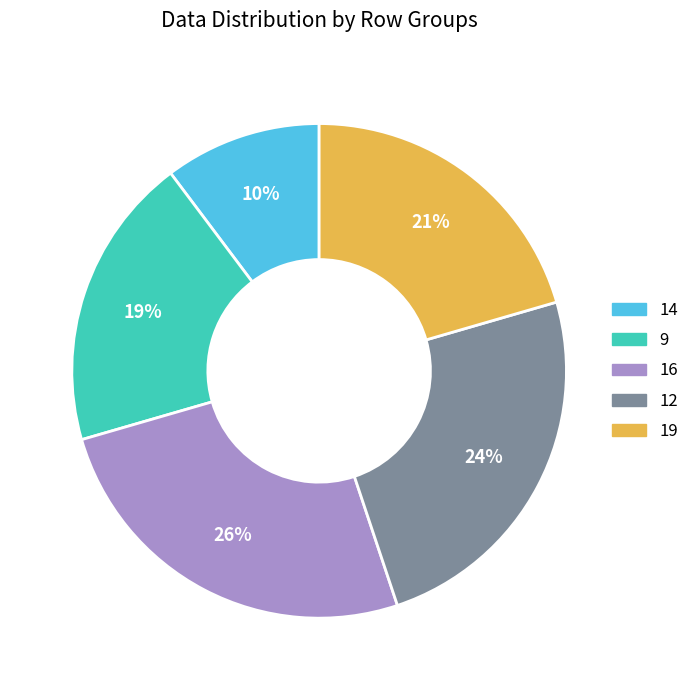

What percentage is the 9 slice, to the nearest percent?

19%